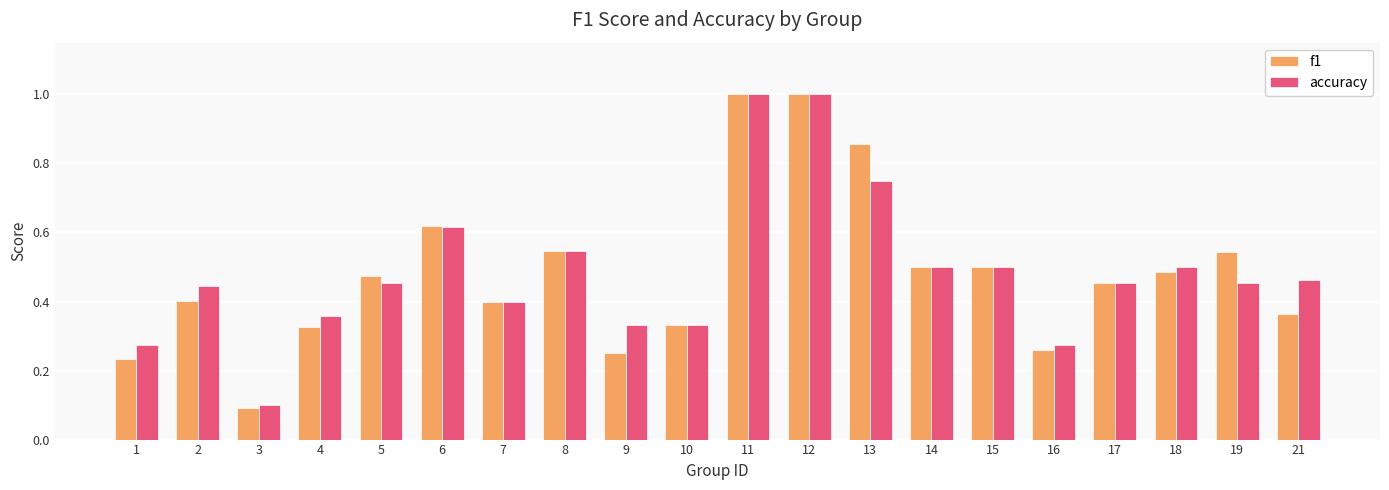

What is the sum of all accuracy values?

9.7